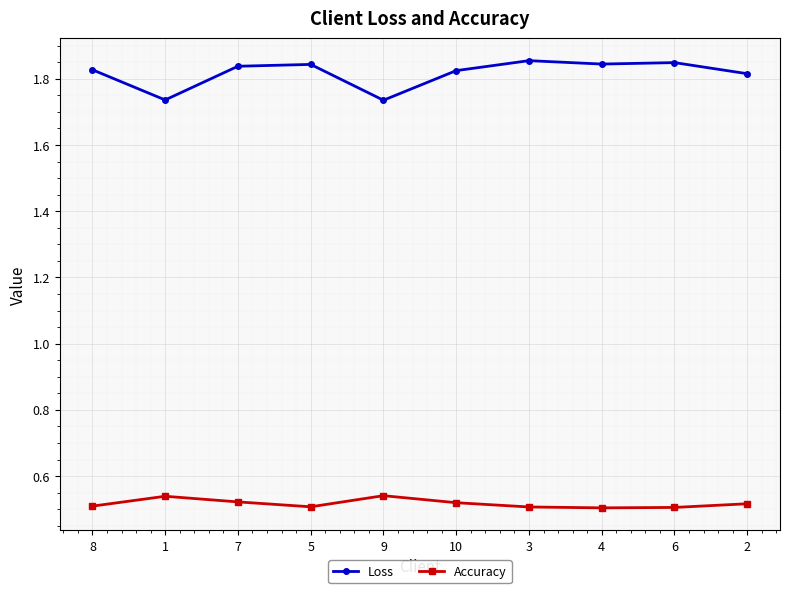

Is the value of Loss at 9 greater than the value of Accuracy at 7?

Yes